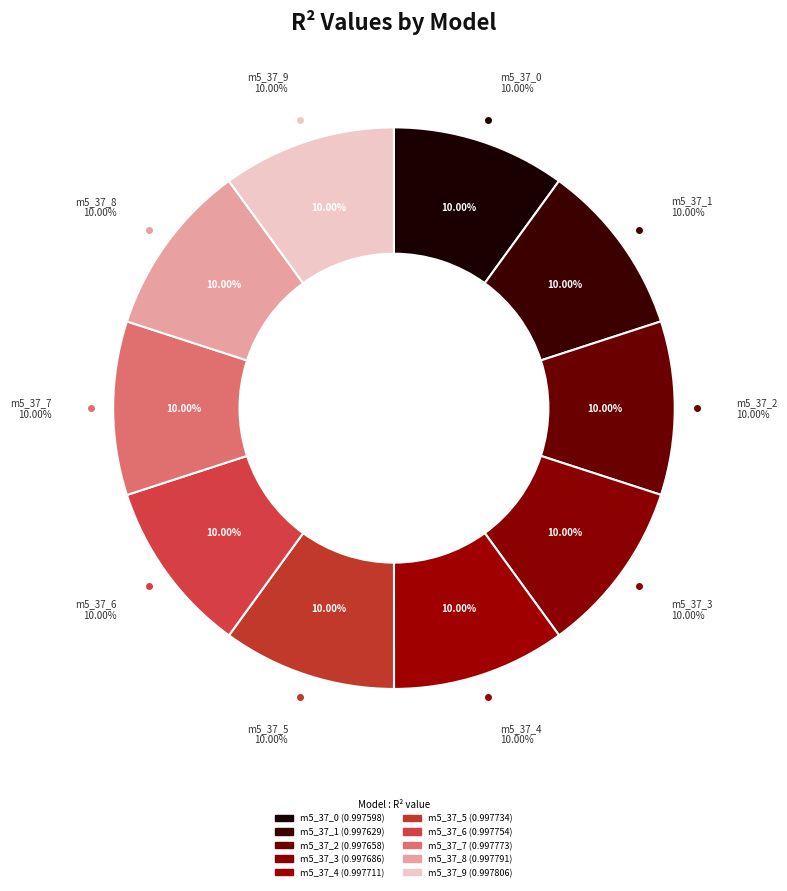

Is the sum of model_5_37_4 and model_5_37_3 greater than half?

No